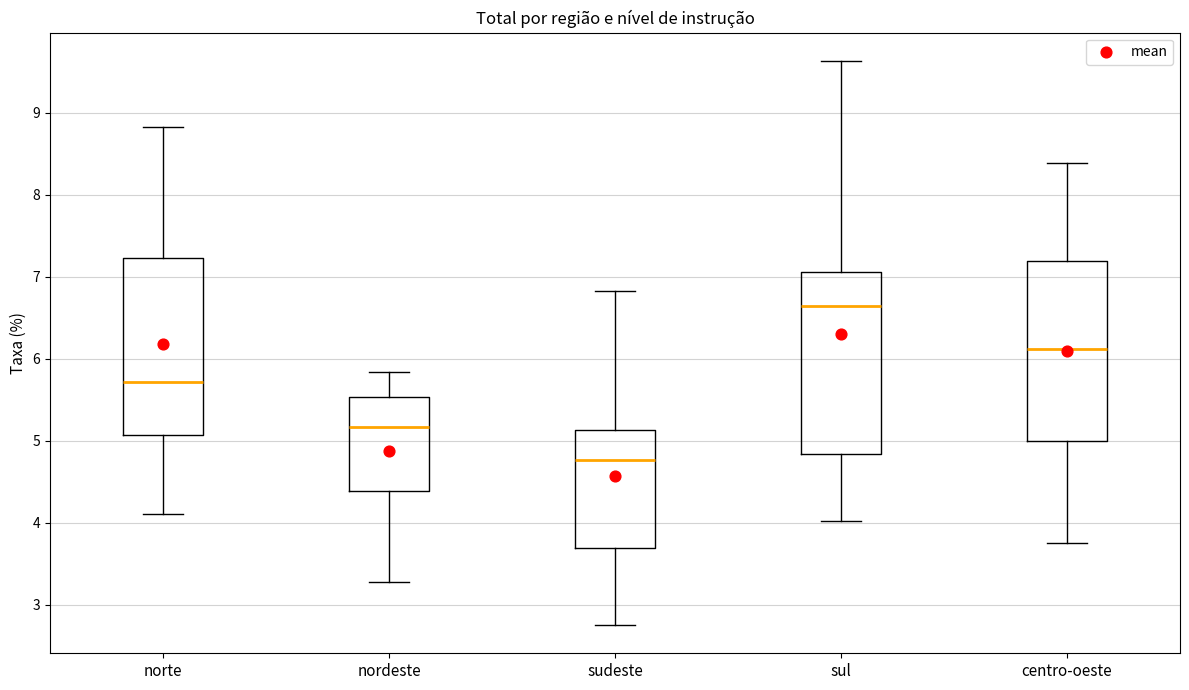

Reading left to right, read every box against the y-axis: the position of its median line, the range the box covers, and the ends of its whiskers. The values are not printed on the chart, so give them approximately, as read against the axis.

norte: median 5.7, box 5.1 to 7.2, whiskers 4.1 to 8.8
nordeste: median 5.2, box 4.4 to 5.5, whiskers 3.3 to 5.8
sudeste: median 4.8, box 3.7 to 5.1, whiskers 2.8 to 6.8
sul: median 6.6, box 4.8 to 7.1, whiskers 4.0 to 9.6
centro-oeste: median 6.1, box 5.0 to 7.2, whiskers 3.8 to 8.4